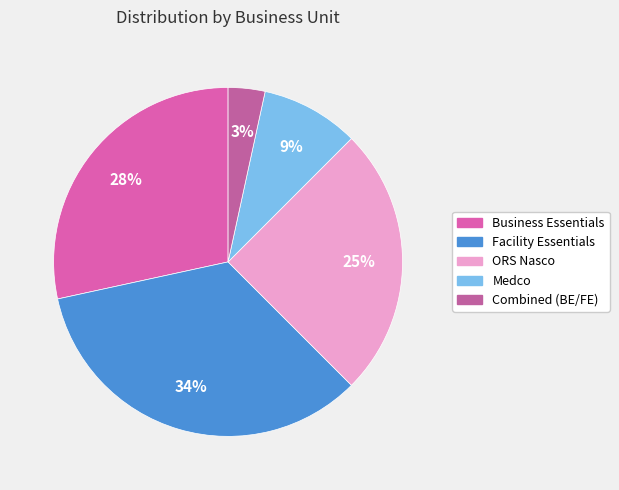

Do Business Essentials and Combined (BE/FE) together represent more than half of the pie?

No